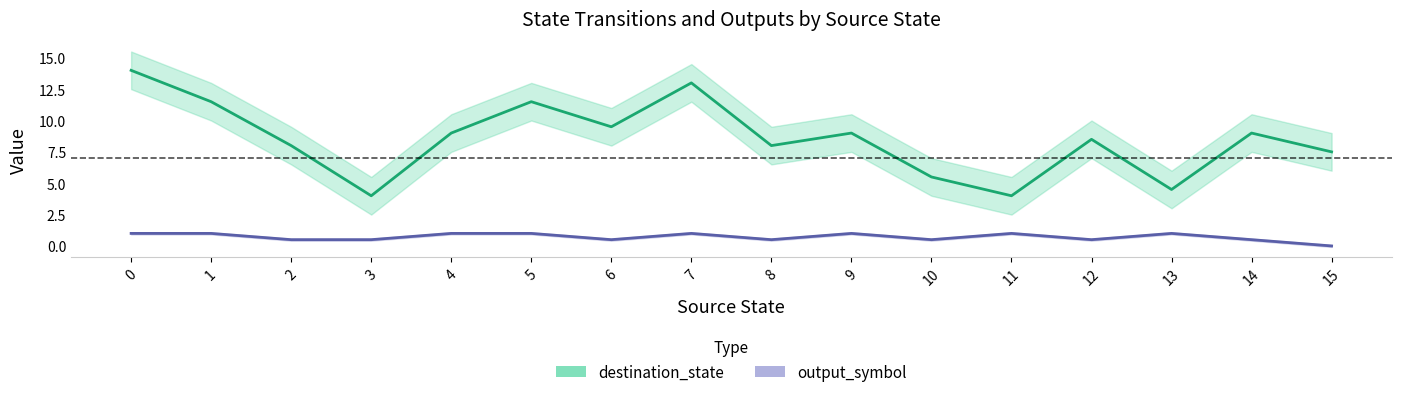

What is the maximum value for destination_state?

14.0